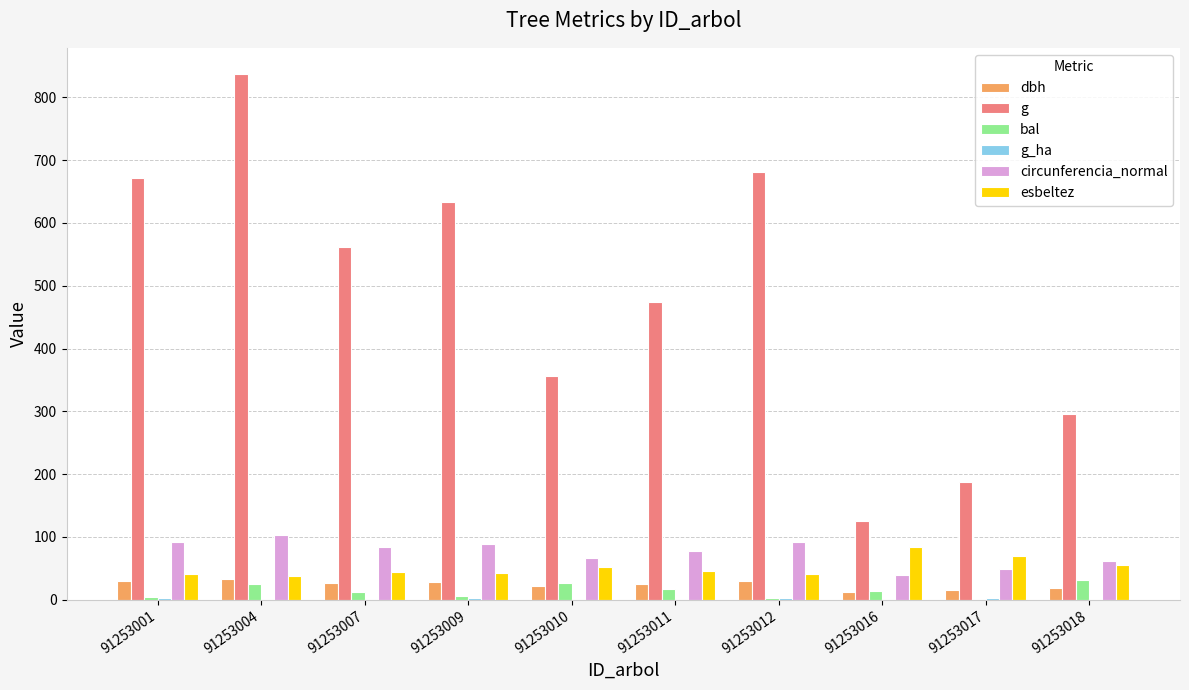

Read the g value at 91253016.

126.0